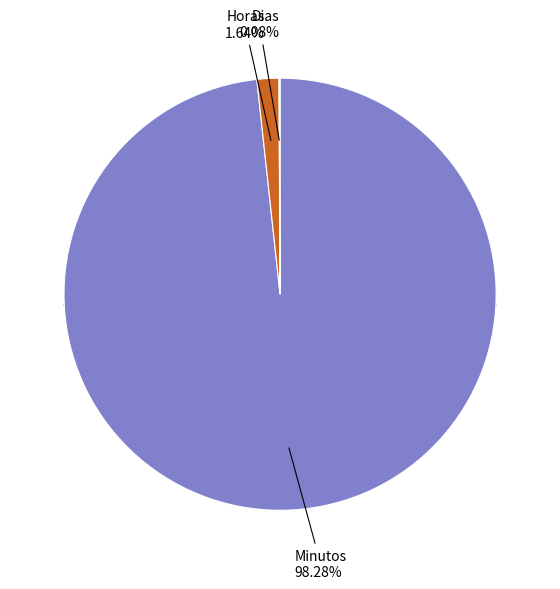

Rank the categories by value from lowest to highest.

Dias, Horas, Minutos